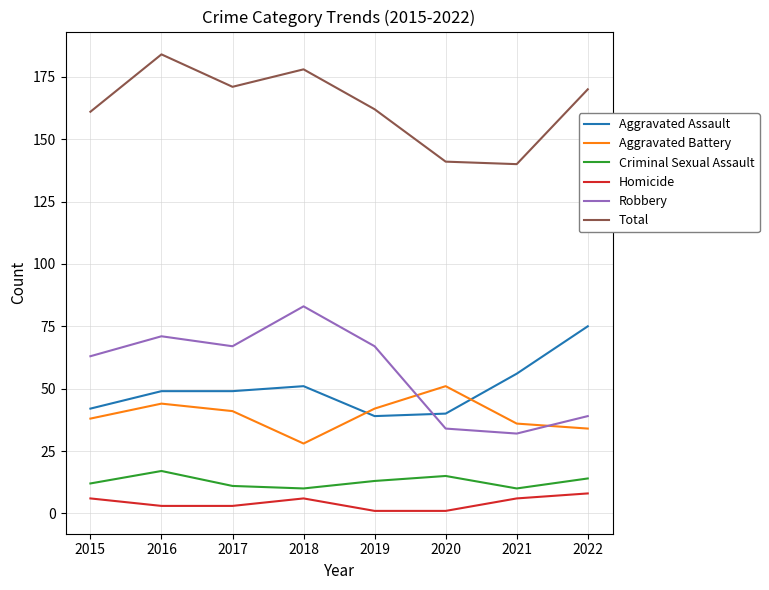

Does the chart have visible grid lines?

Yes